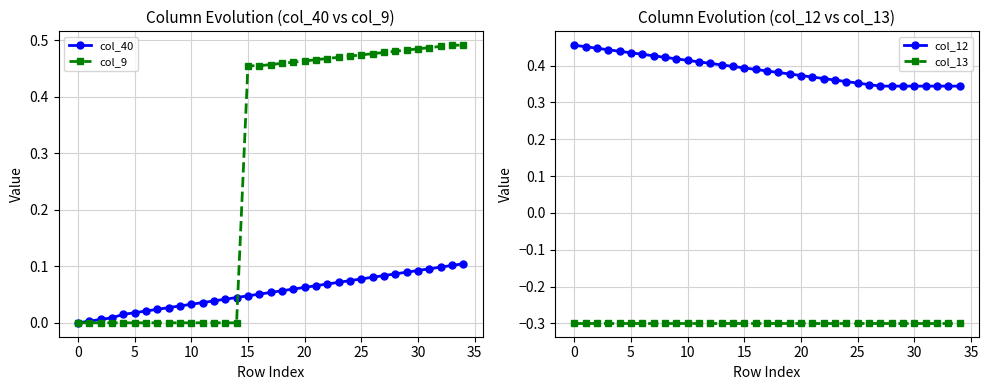

True or false: col_13 has a value of -0.3 at 20.

True